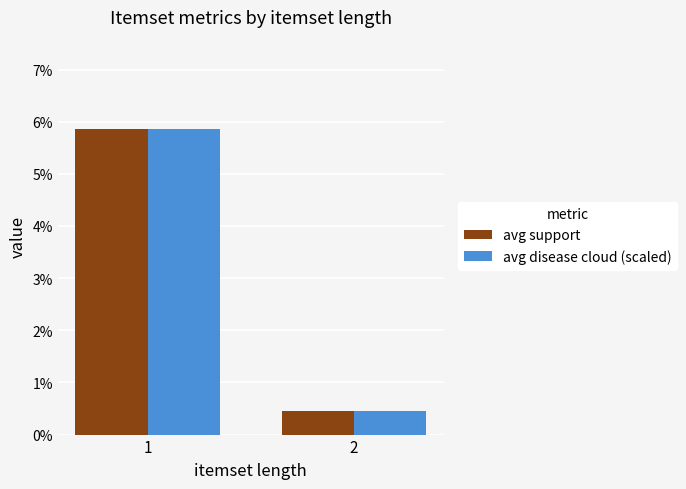

What are all the series names shown in the legend?

avg support, avg disease cloud (scaled)